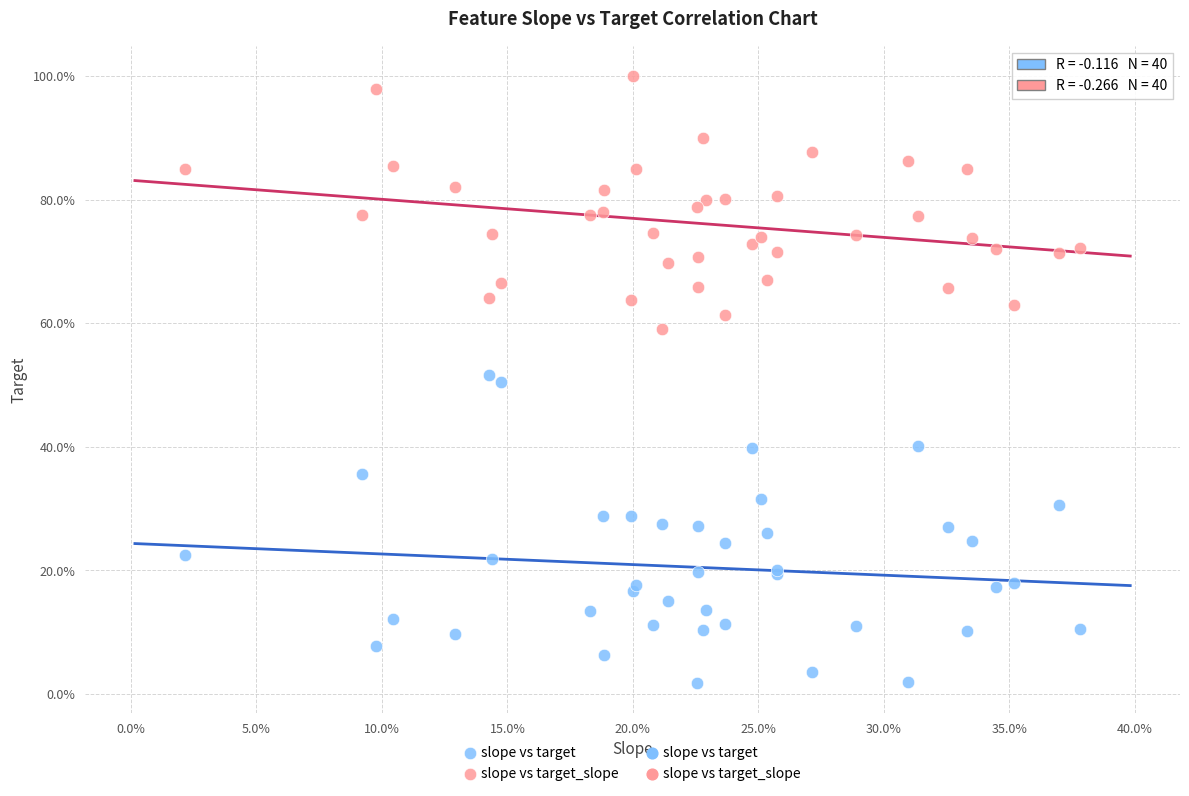

Which series contains the highest Y value?

slope vs target_slope